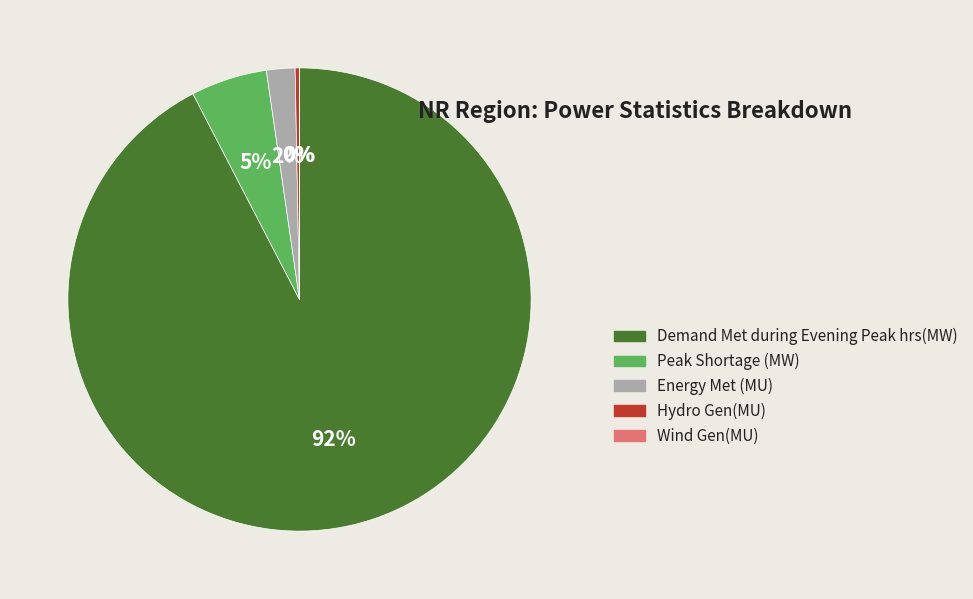

Which has a higher value, Hydro Gen(MU) or Demand Met during Evening Peak hrs(MW)?

Demand Met during Evening Peak hrs(MW)